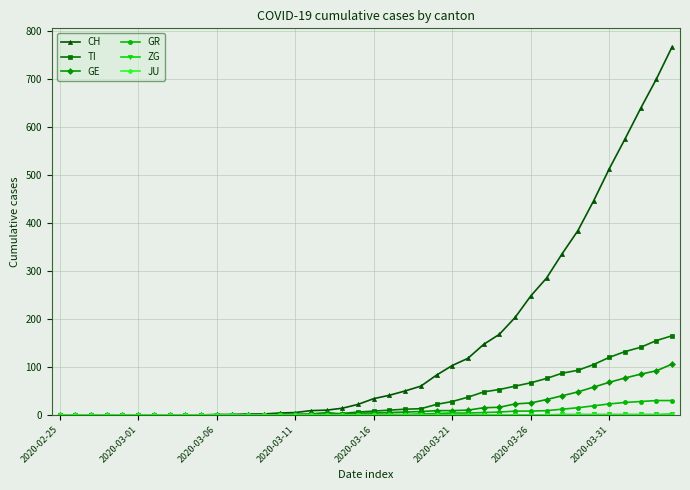

What is the highest value of the CH series?

767